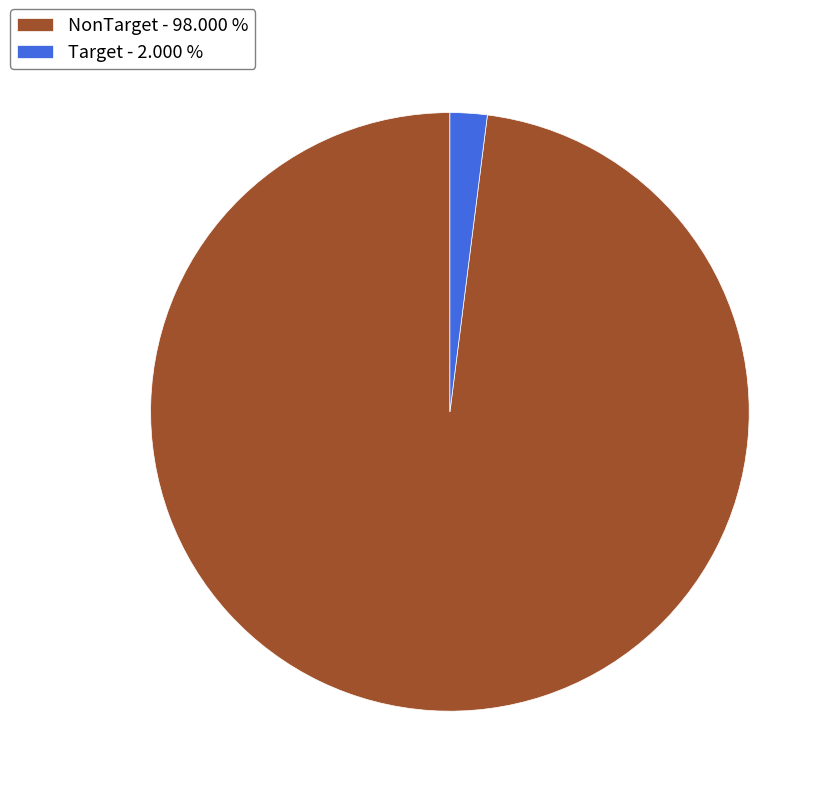

Do Target - 2.000 % and NonTarget - 98.000 % together represent more than half of the pie?

Yes